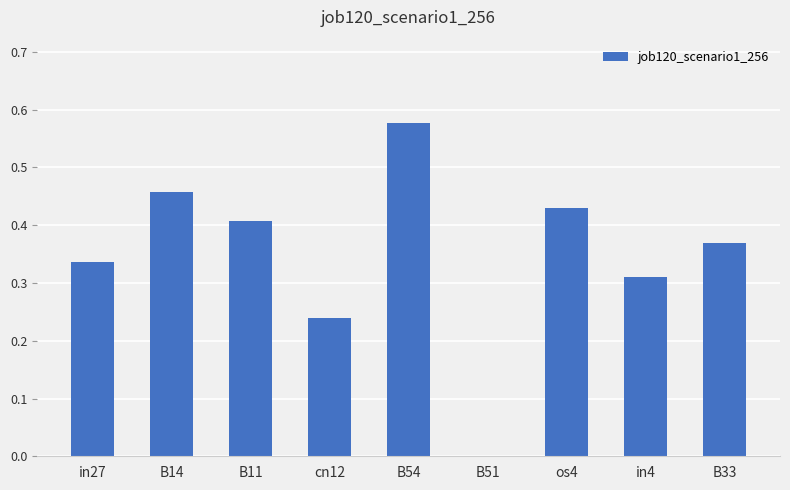

What is the change in value from cn12 to os4?

+0.2